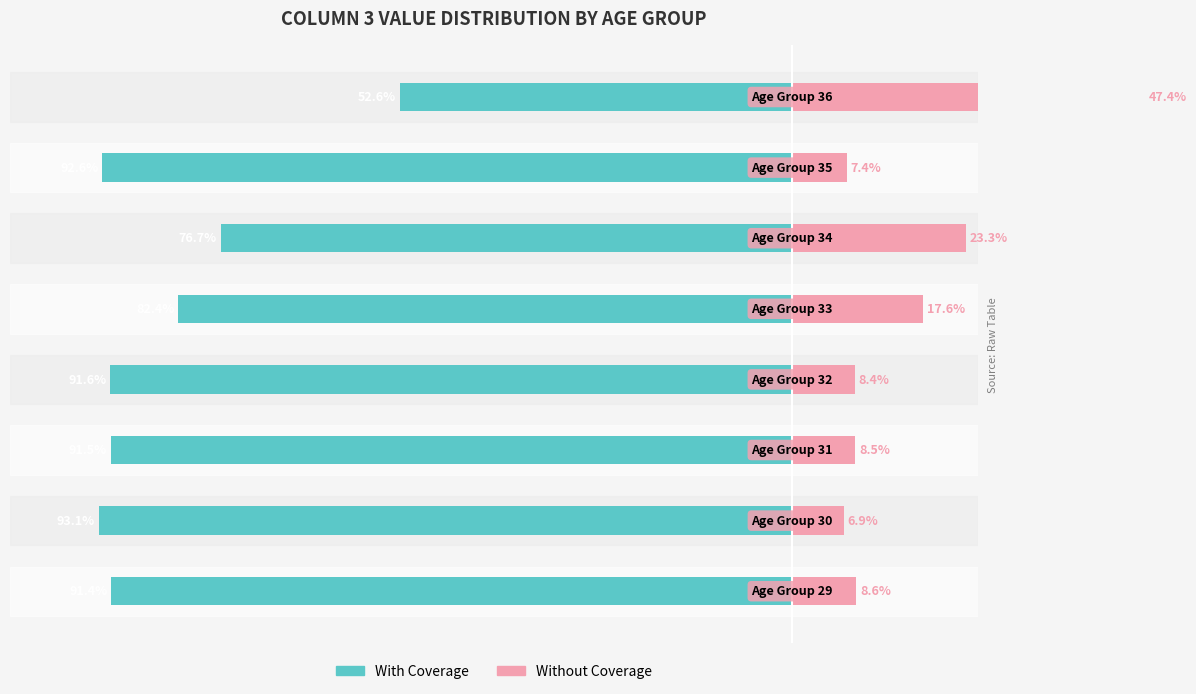

How many data points does each series have?

8